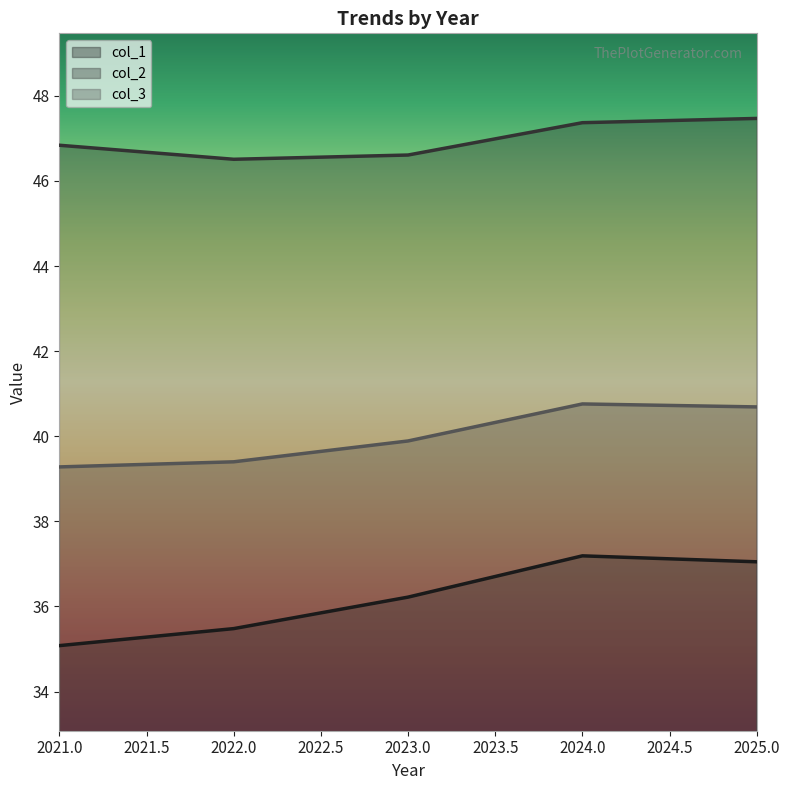

Does the chart have visible grid lines?

No